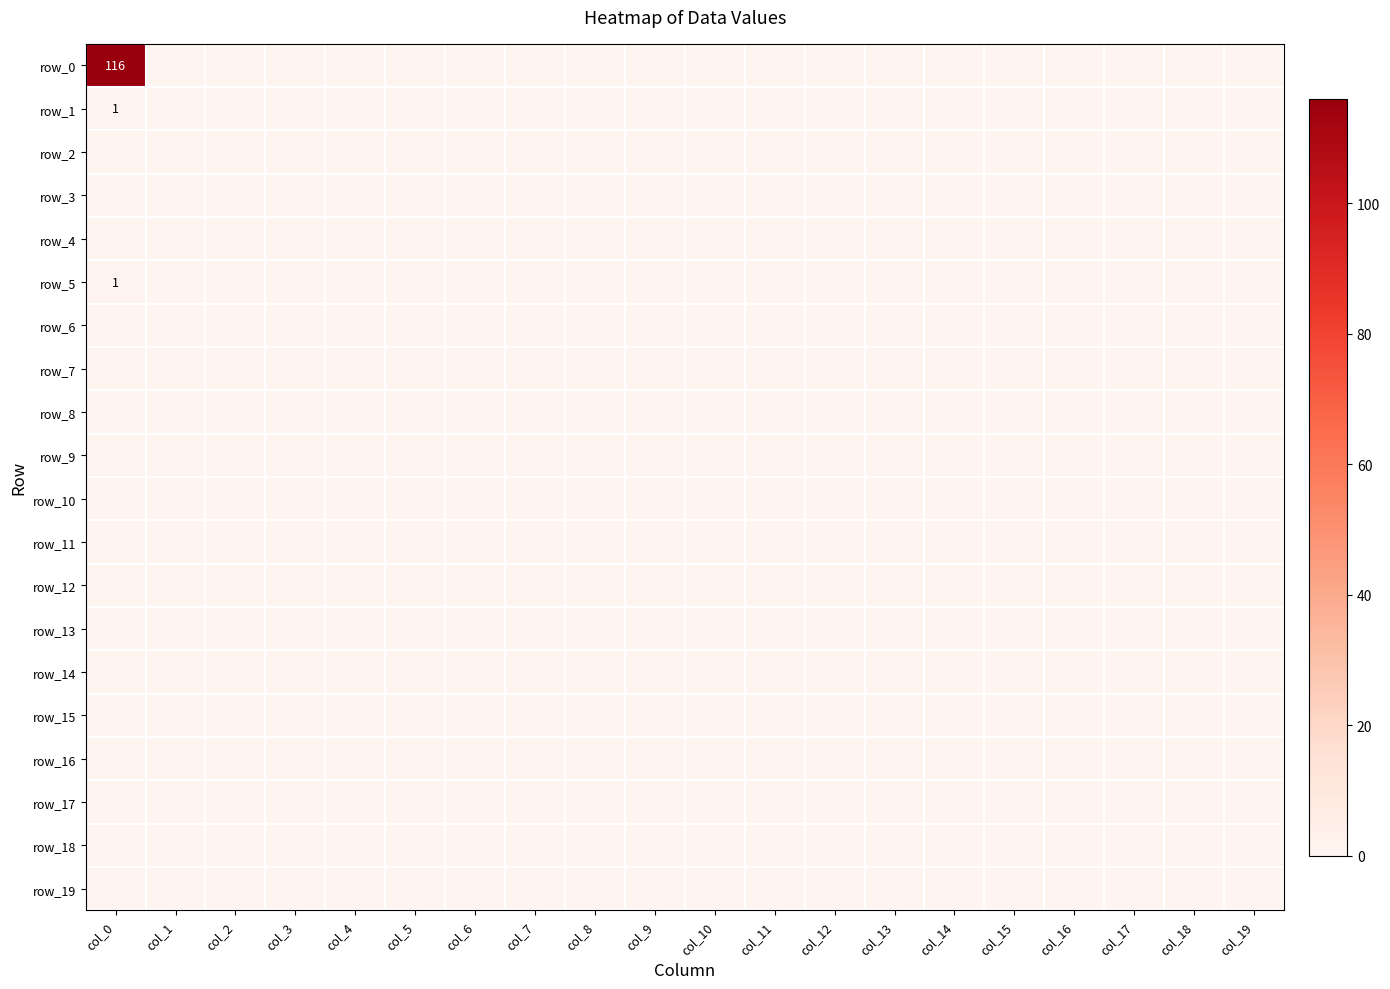

At how many categories does at least one series exceed 87?

1